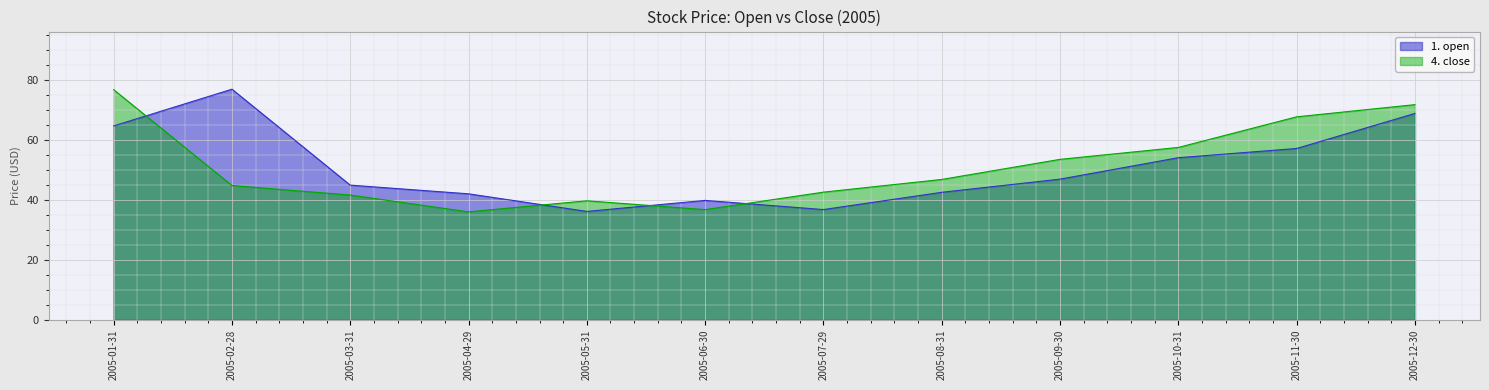

At how many categories does at least one series exceed 43?

8